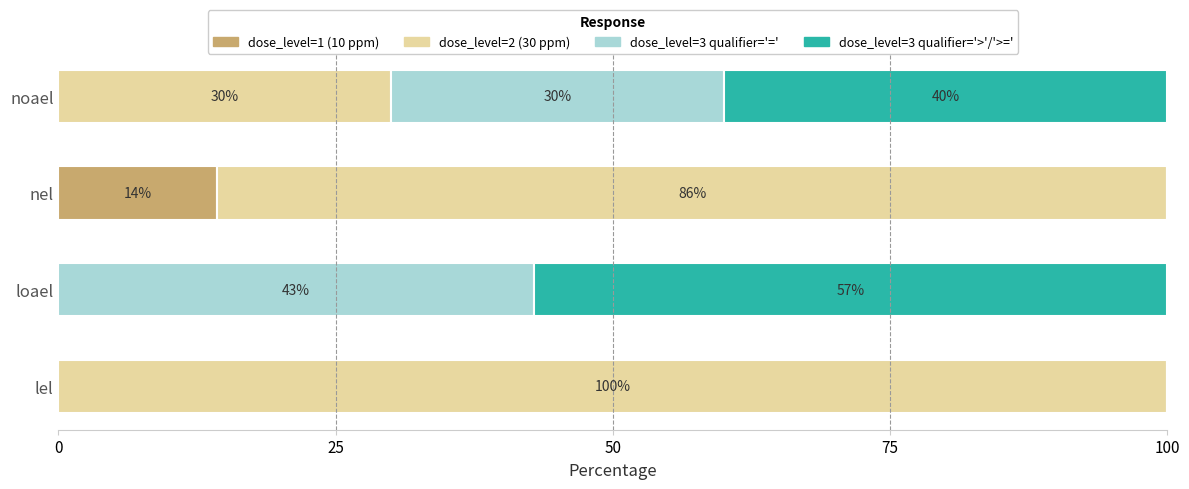

What is the total value across all series at noael?

100.0